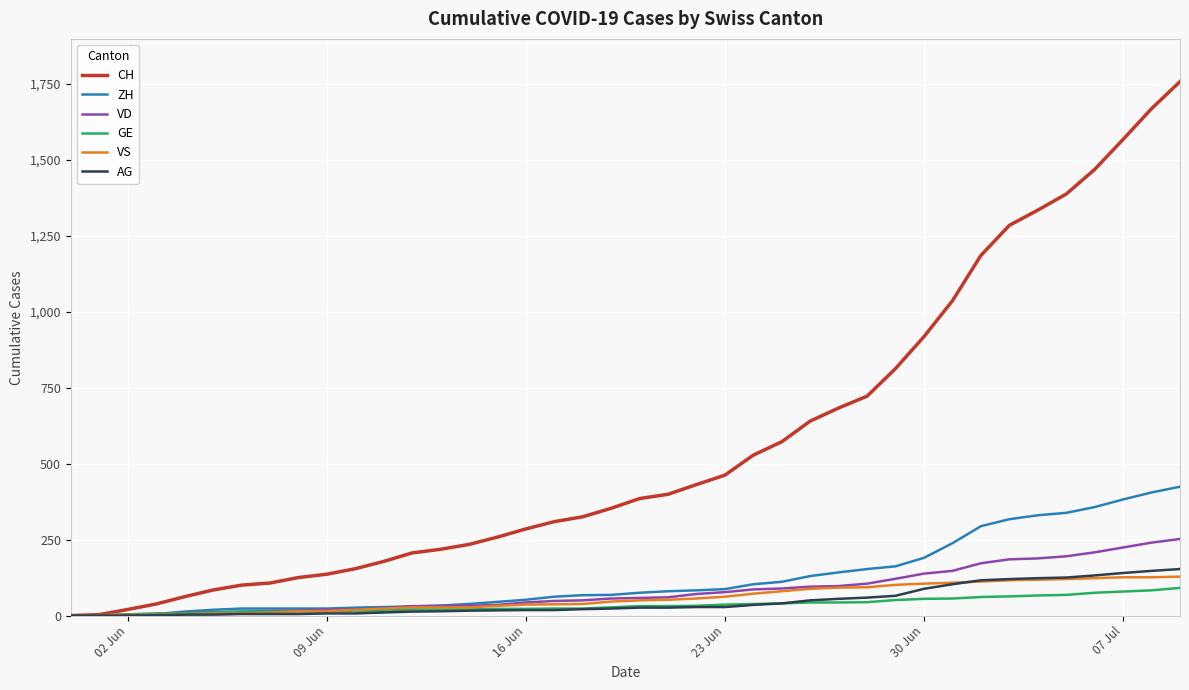

Which series has the largest range (max minus min)?

CH